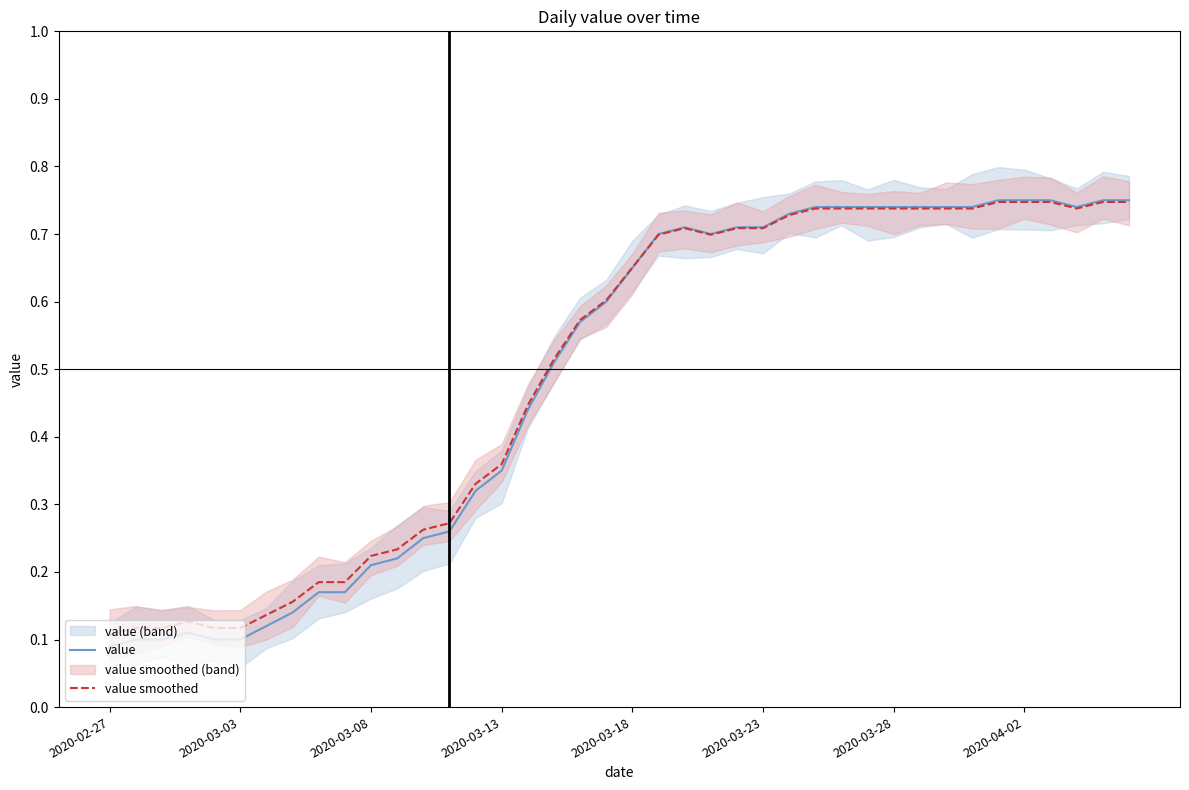

Count the value smoothed values in the range 0 to 1.

40